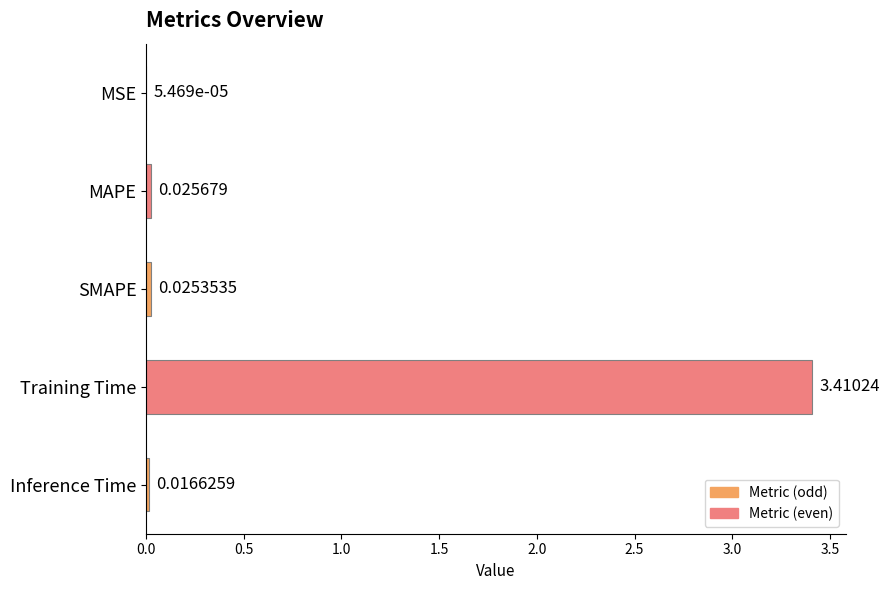

At which label is the value closest to 1?

MAPE